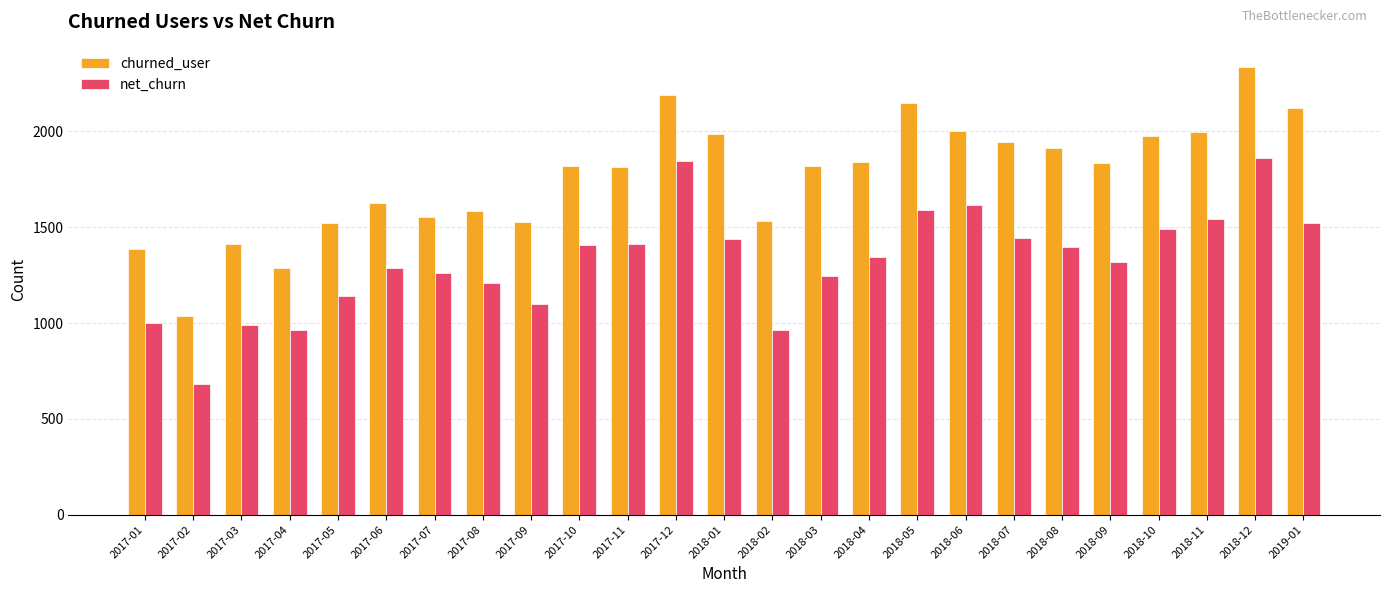

Does the chart contain stacked bars?

No